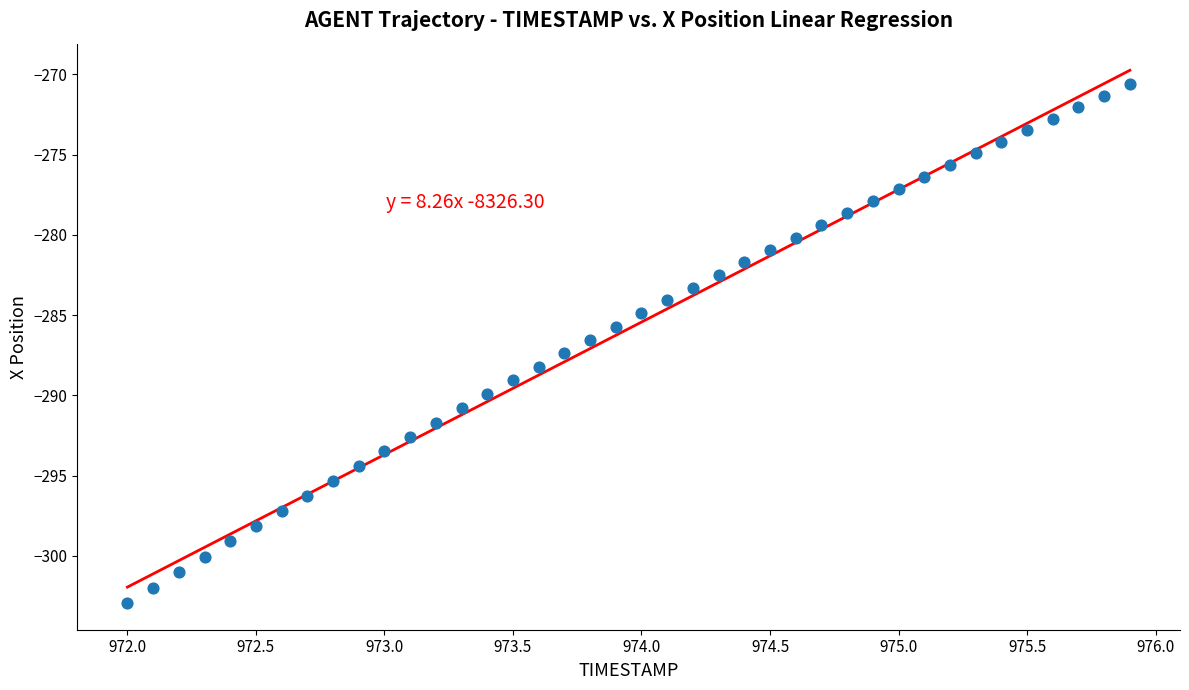

What is the range of X values (max minus min)?

3.9